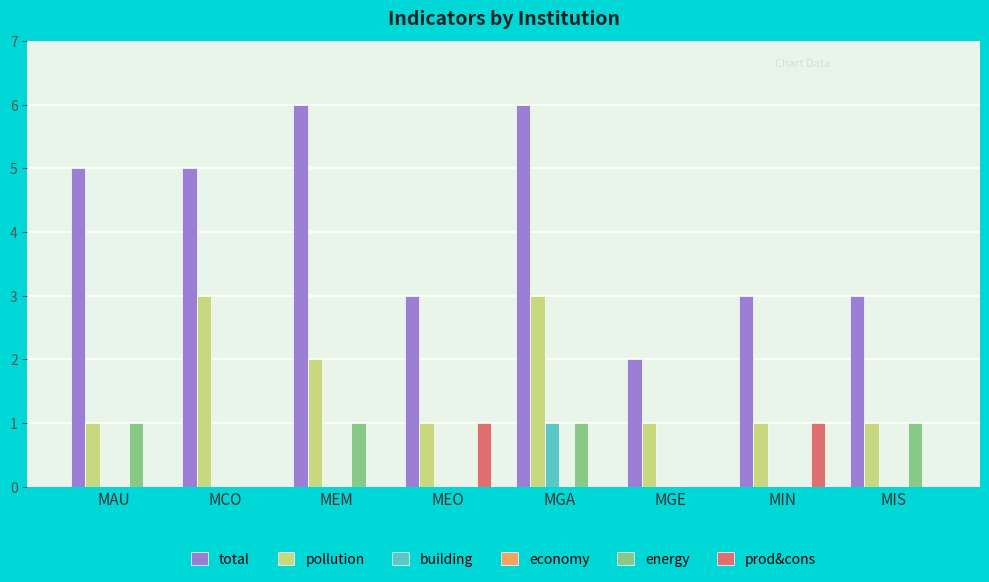

What is the sum of all energy values?

4